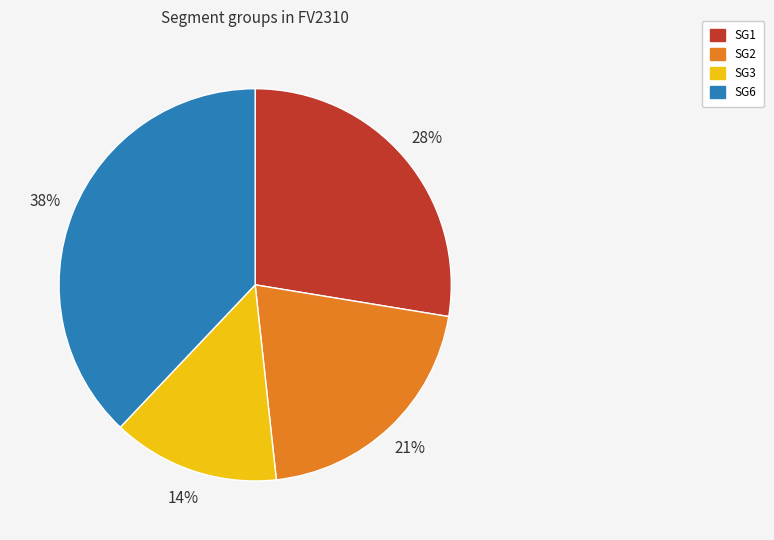

Is there any slice that represents more than half of the pie?

No